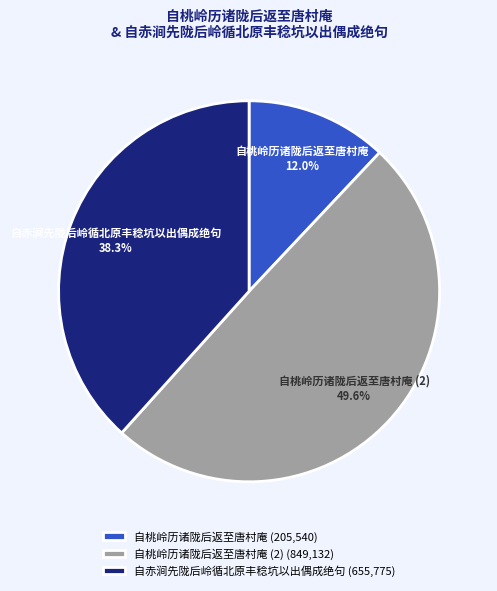

Which category has the smallest portion of the pie?

自桃岭历诸陇后返至唐村庵